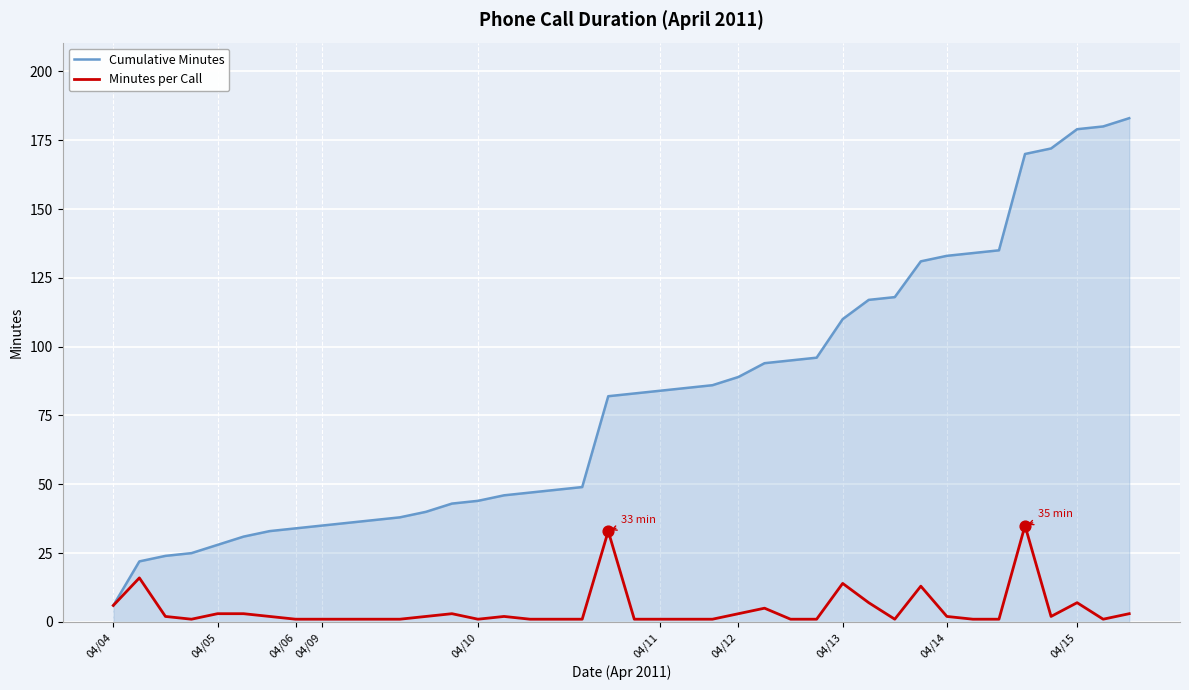

Which series has the widest spread of values?

Cumulative Minutes